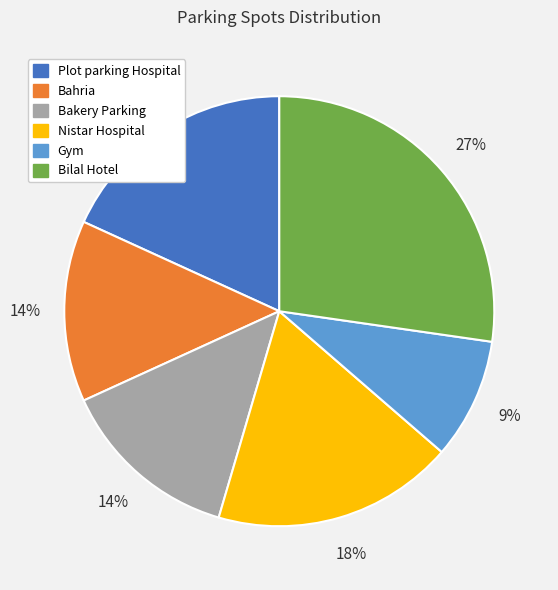

What is the ratio of the value at Bahria to the value at Bilal Hotel?

0.5